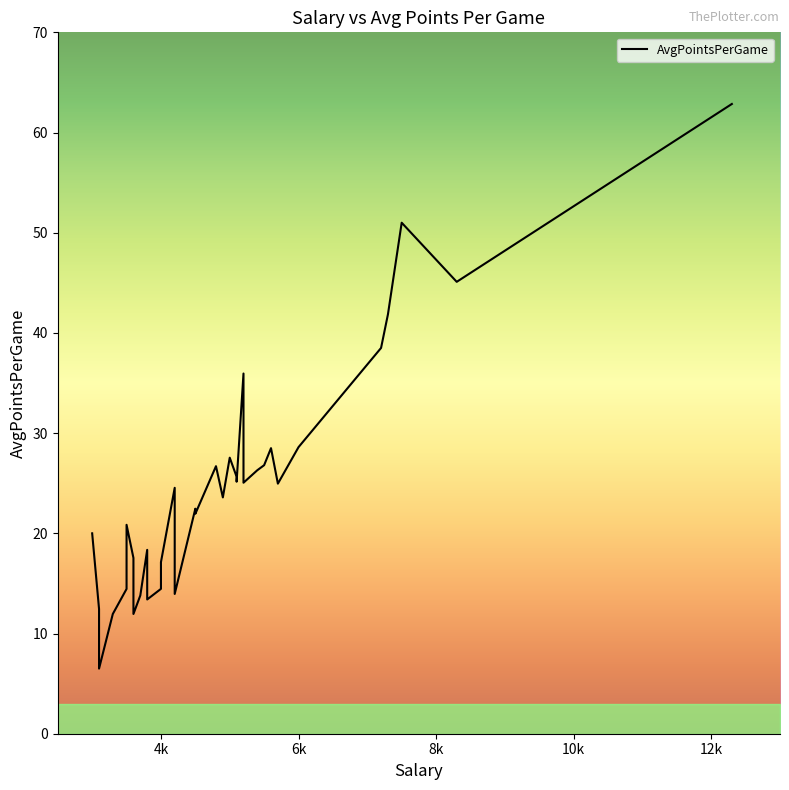

What is the maximum value shown in the chart?

62.9